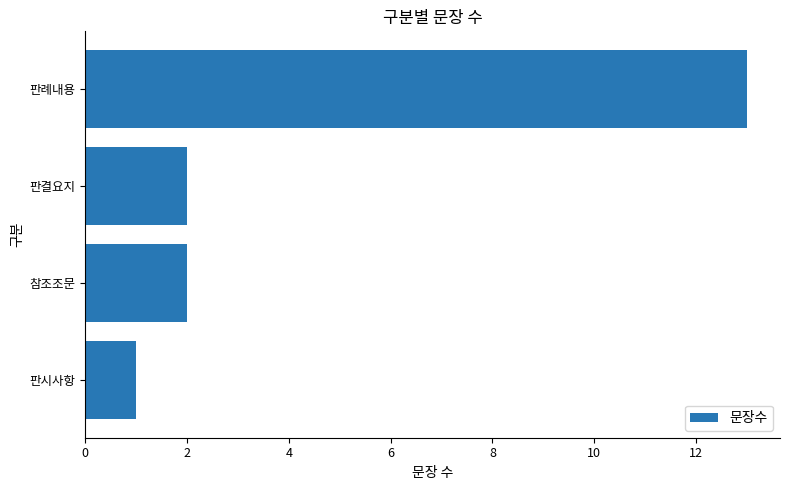

What is the sum of the values at 판례내용 and 판시사항?

14